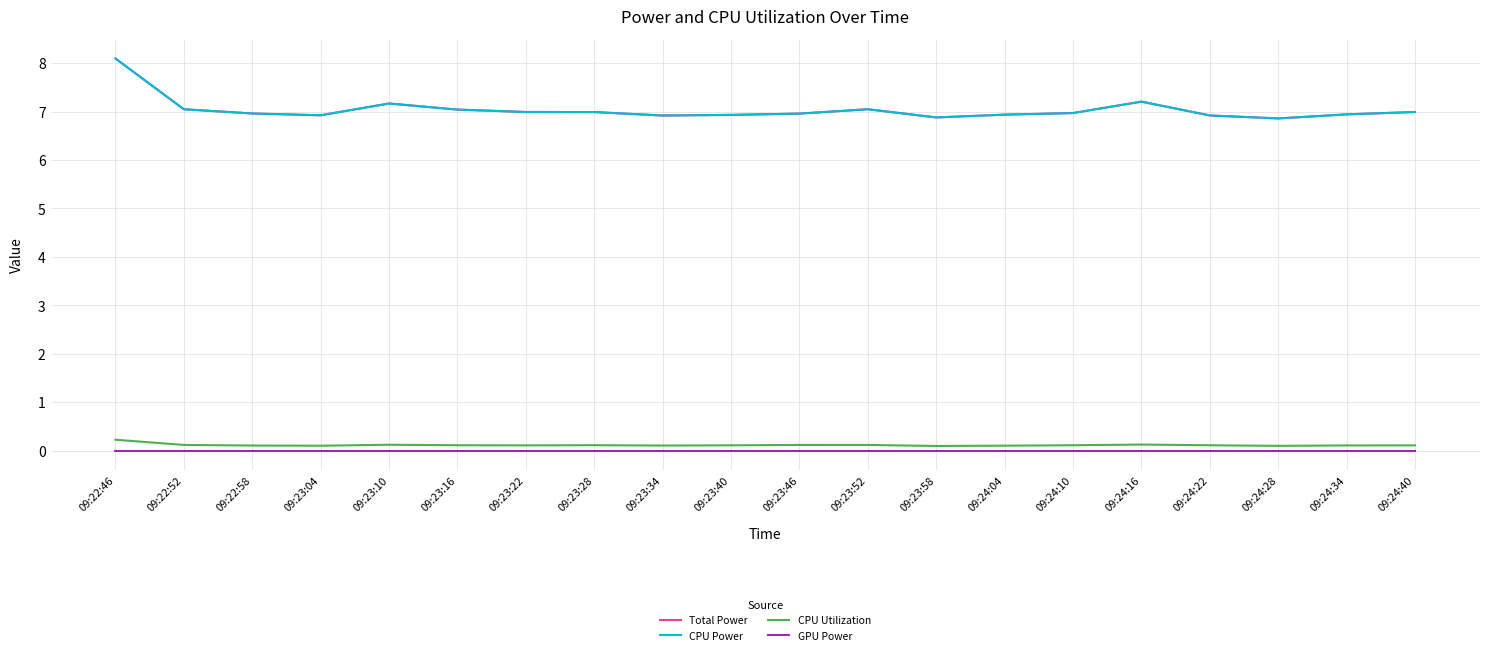

Which category has the lowest value across all series?

09:22:46